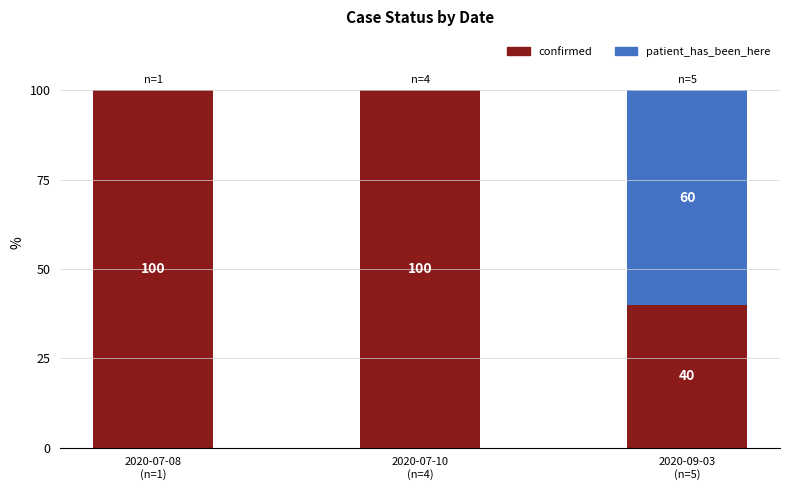

Are the bars grouped side by side (vs. stacked)?

No